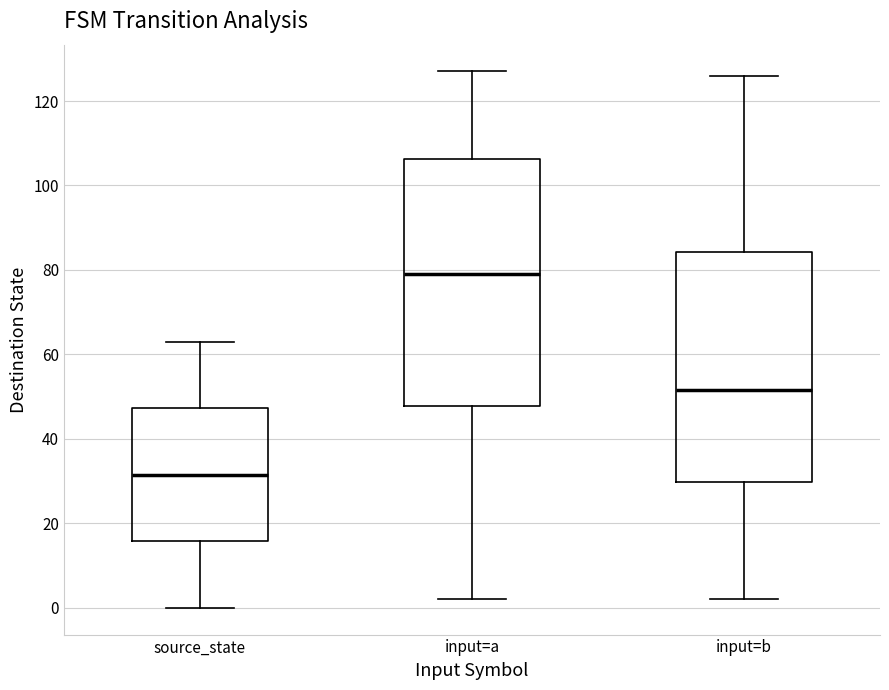

Which box is the tallest, from its lower edge to its upper edge?

input=a